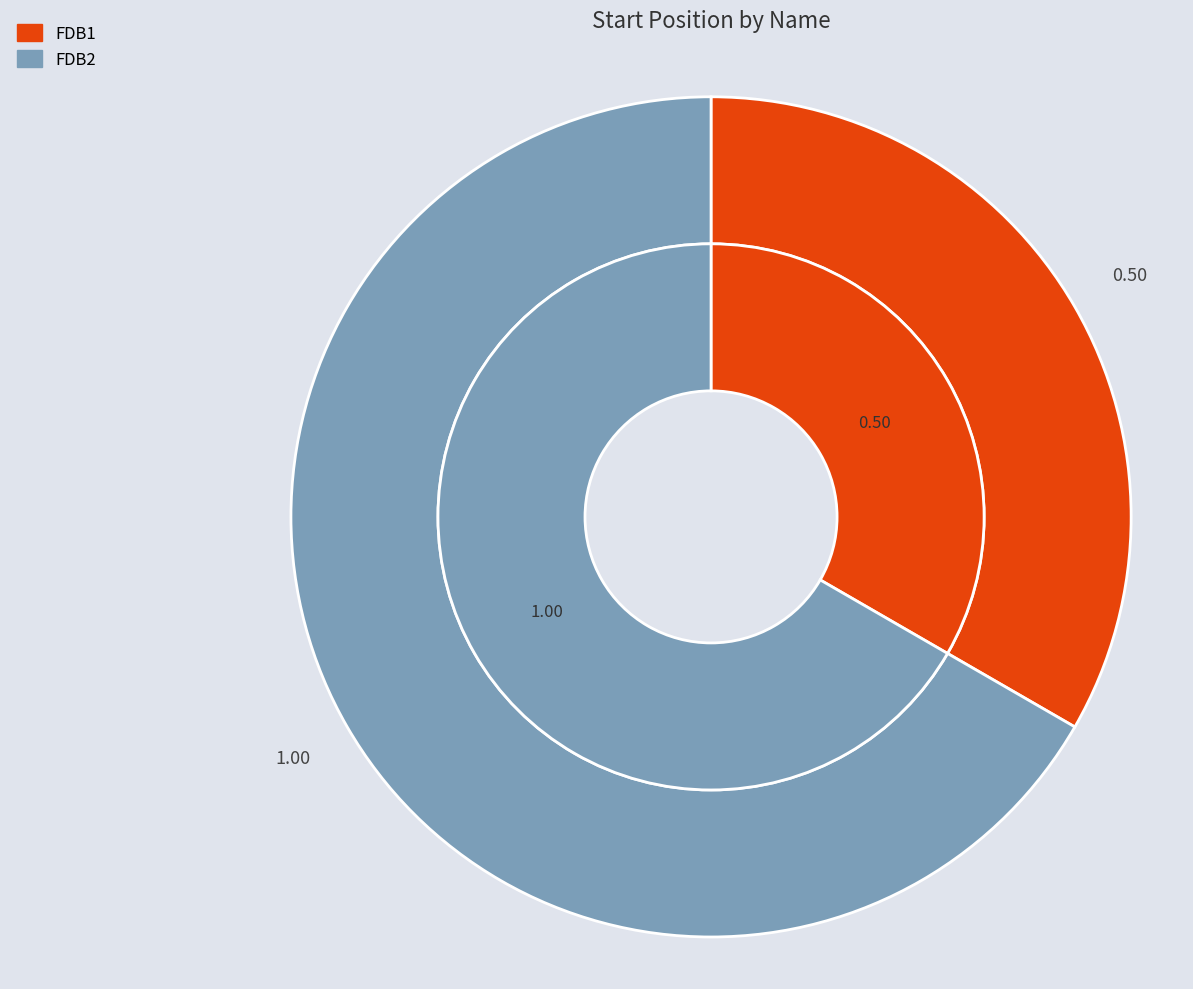

Which slice is the smallest?

FDB1